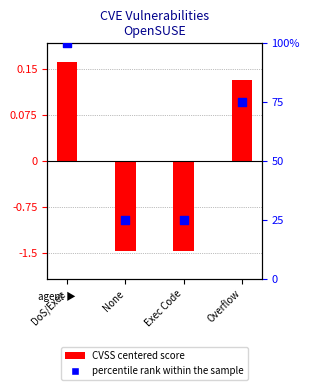

At which category is the sum across all series the highest?

DoS/Exec